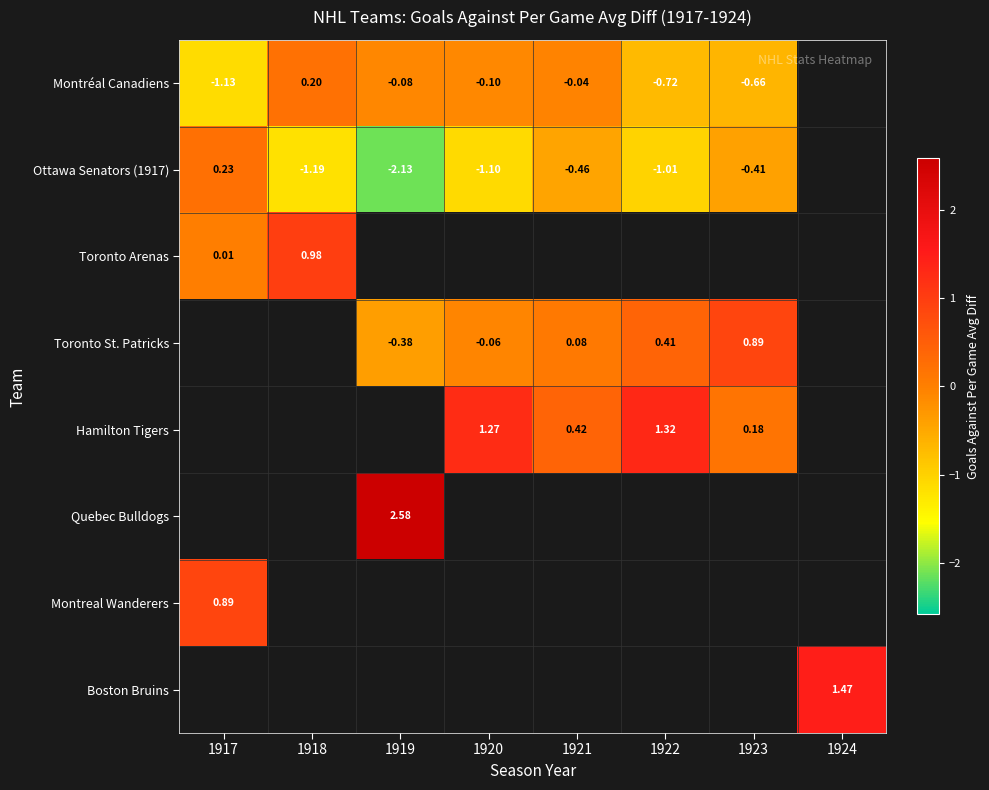

Is the value of Montréal Canadiens at 1923 greater than the value of Ottawa Senators (1917) at 1921?

No